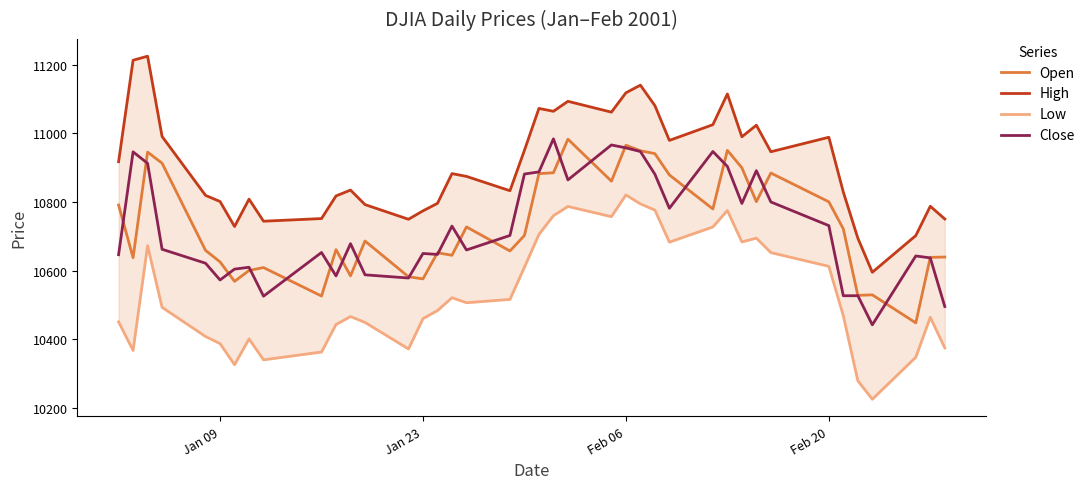

What are all the series names shown in the legend?

Open, High, Low, Close